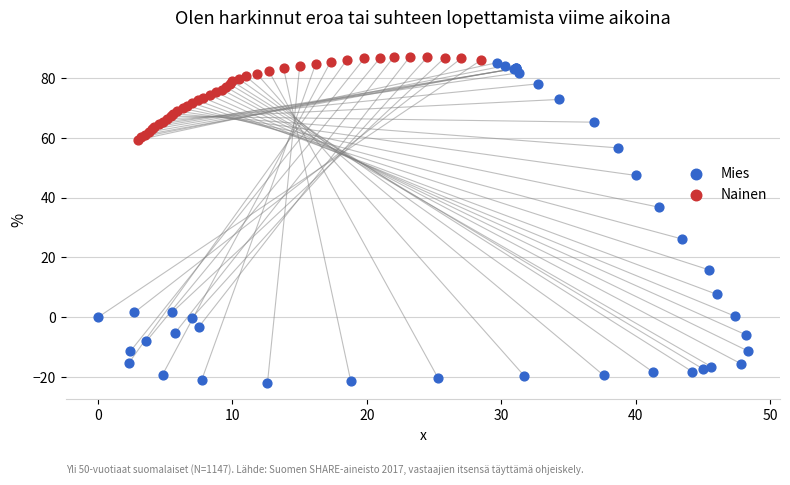

Which series contains the lowest Y value?

Mies